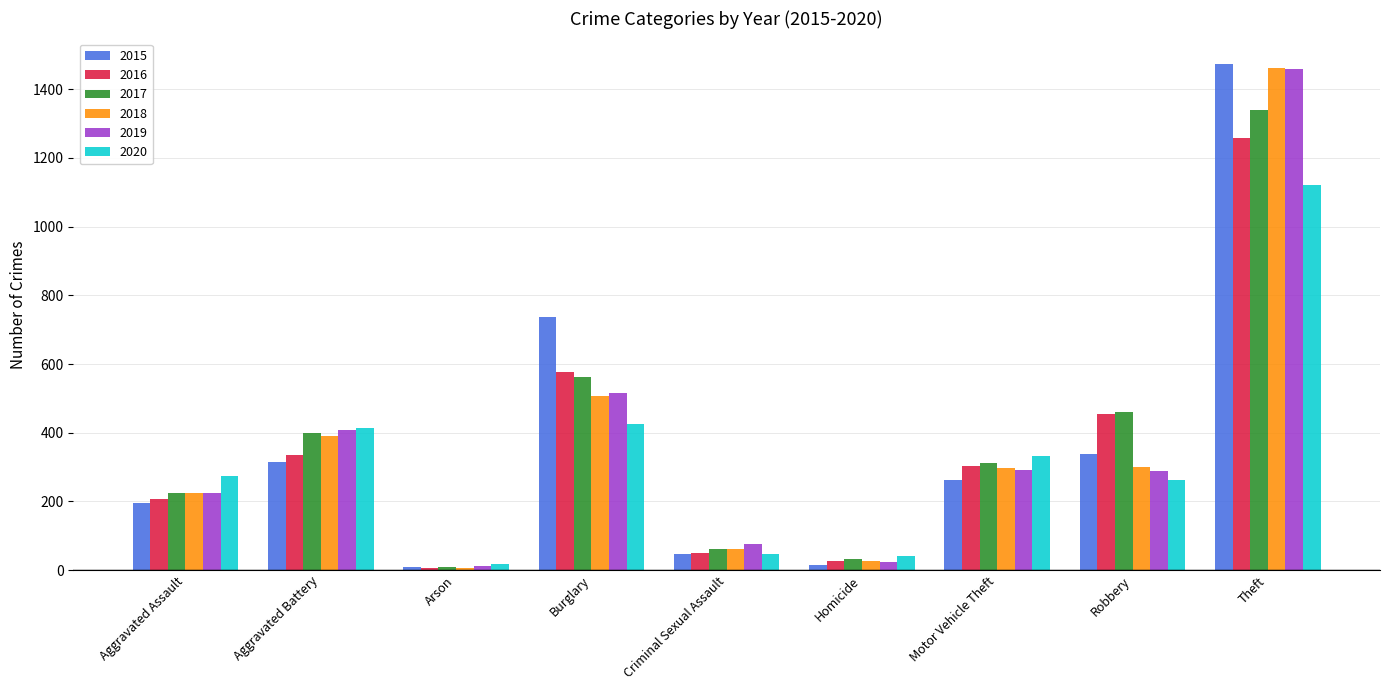

Count the number of categories in the chart.

9